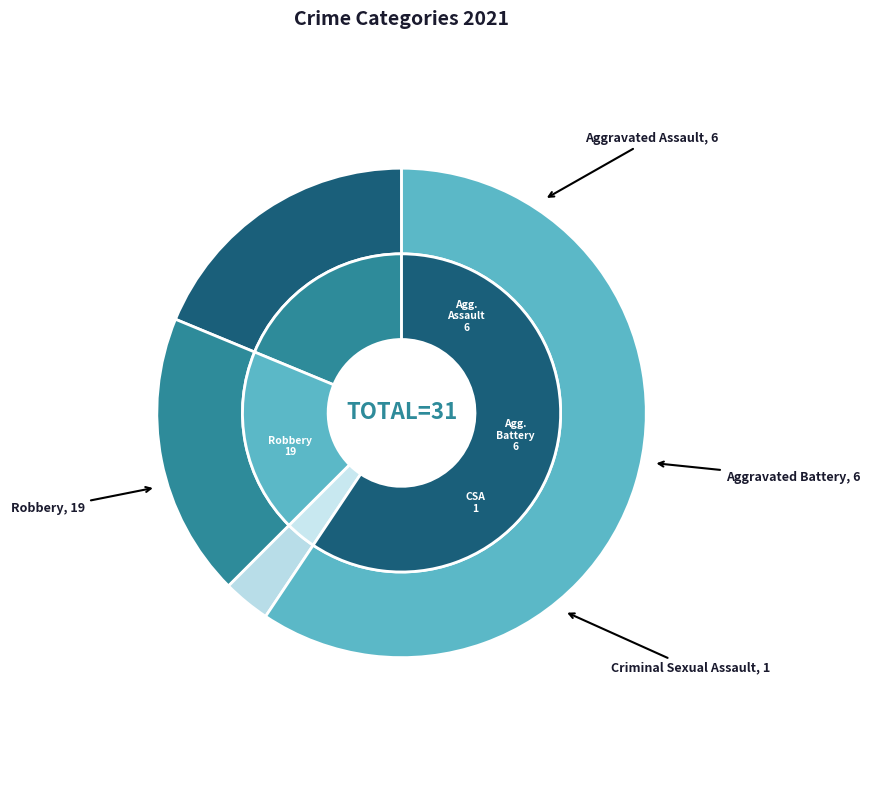

What is the change in value from Aggravated Battery to Robbery?

+13